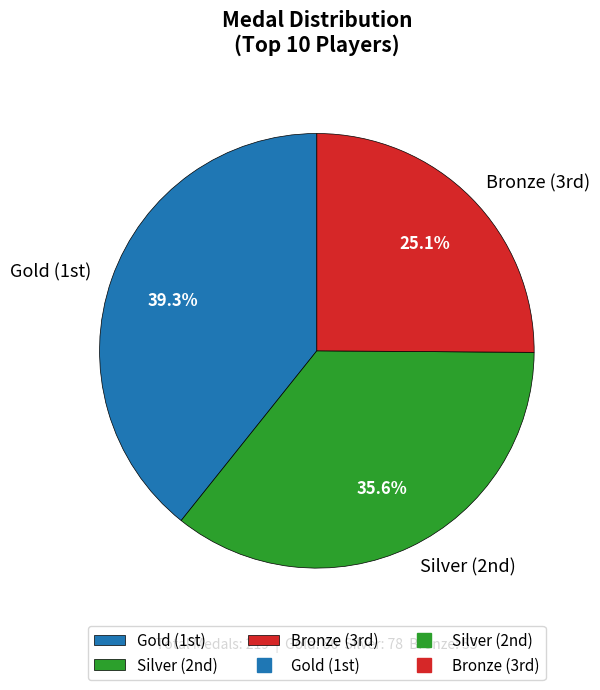

Count the number of slices in the pie.

3